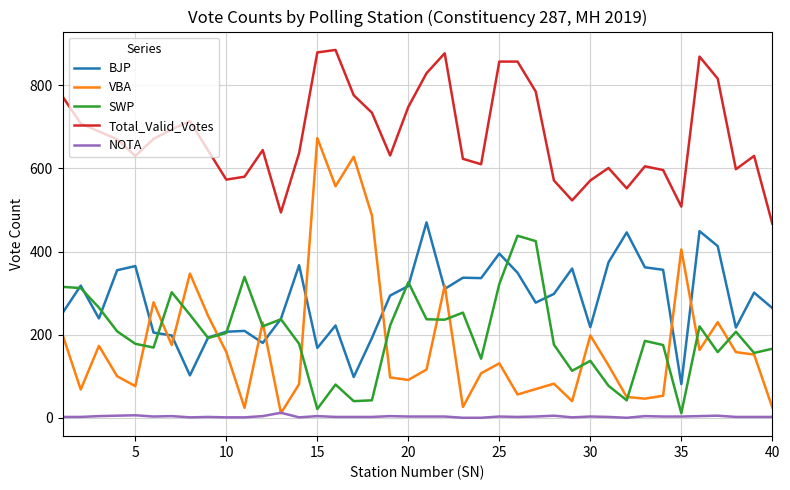

How many lines are shown in the chart?

5